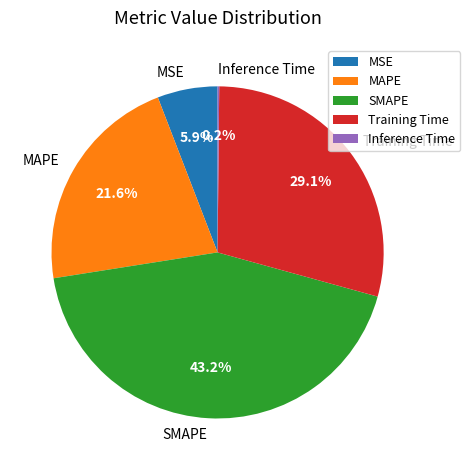

What portion of the pie excludes SMAPE?

56.8%